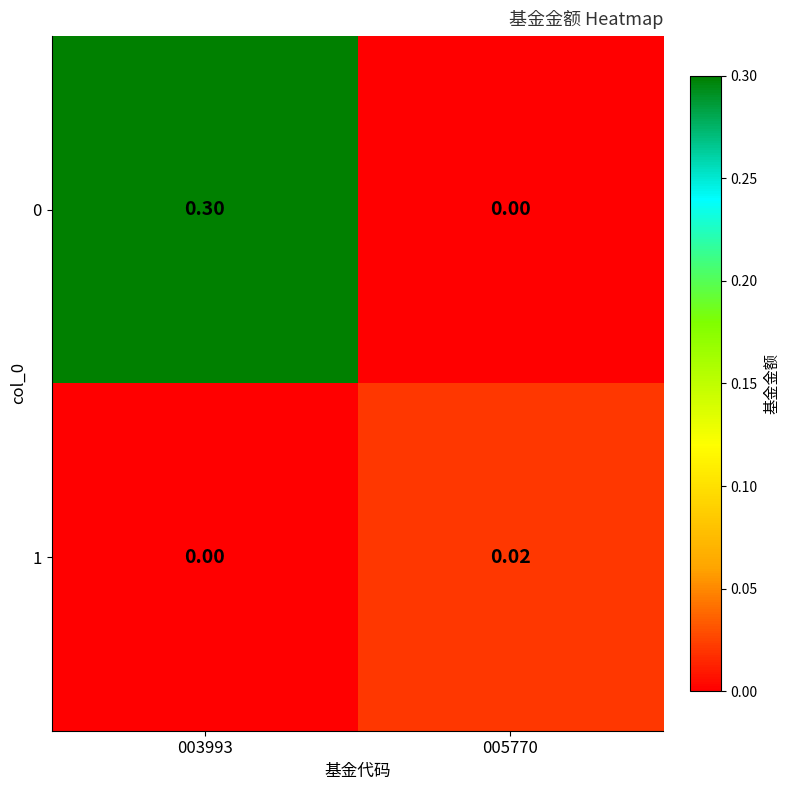

How many series are shown in this chart?

2